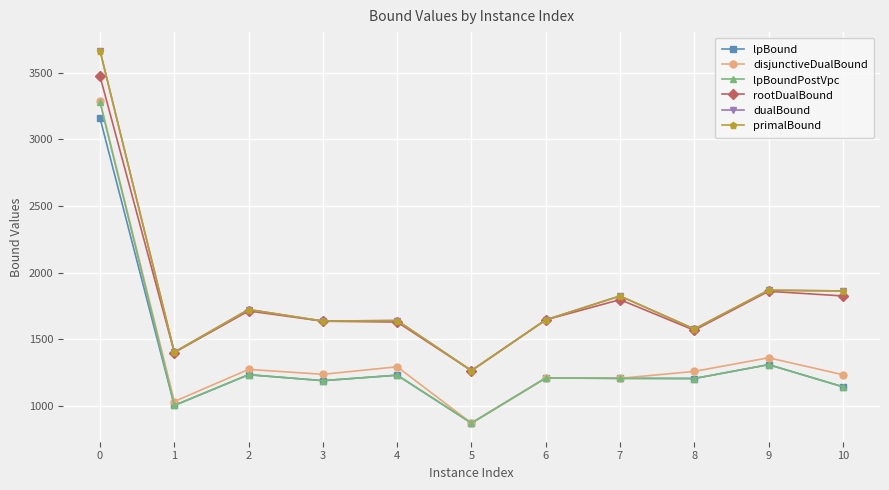

Is the value of primalBound at 7 greater than the value of dualBound at 4?

Yes